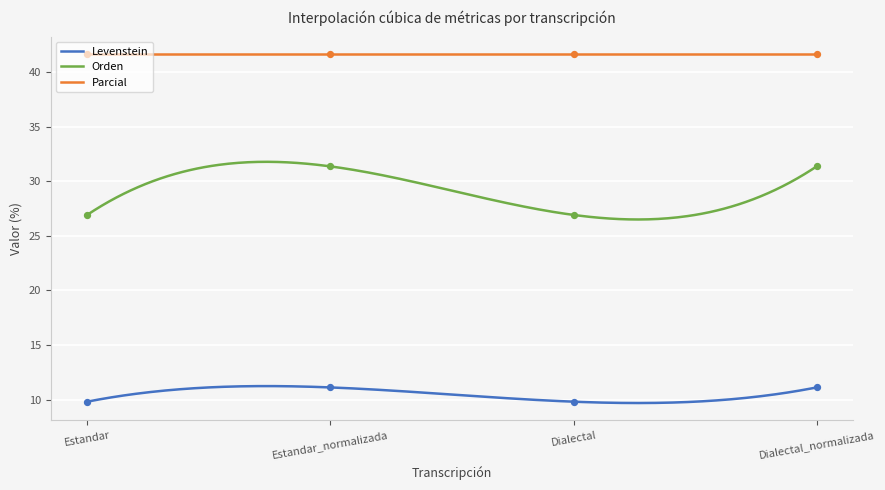

At how many categories does at least one series exceed 18?

4